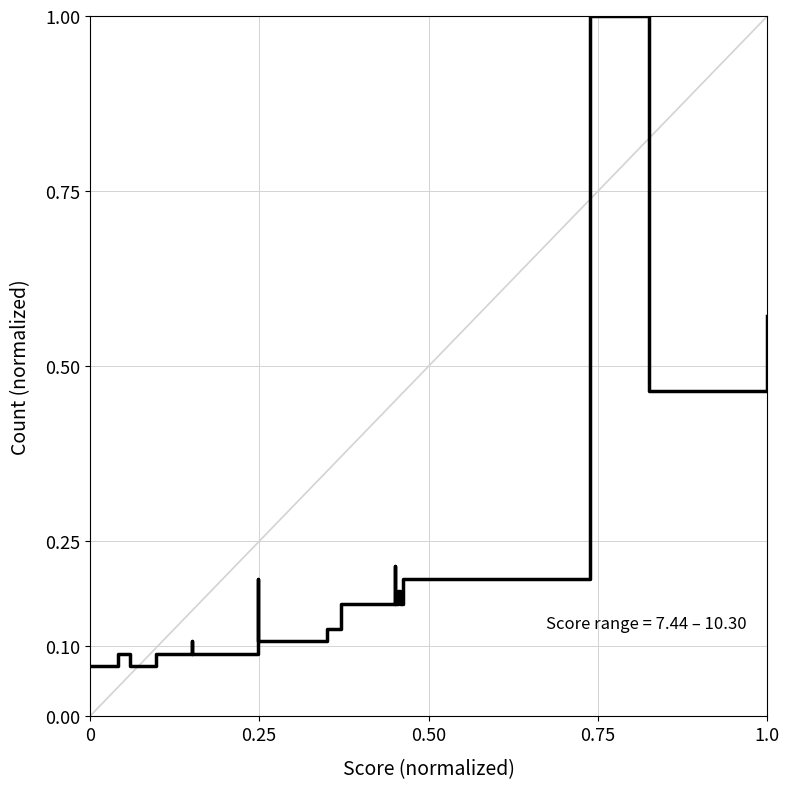

What is the maximum value shown in the chart?

1.0